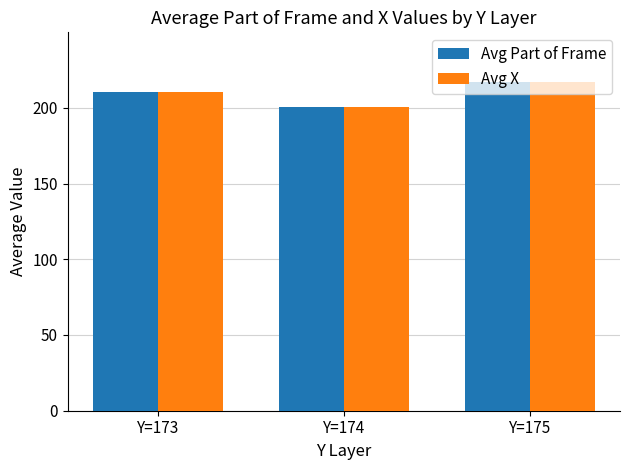

Are the bars horizontal?

No